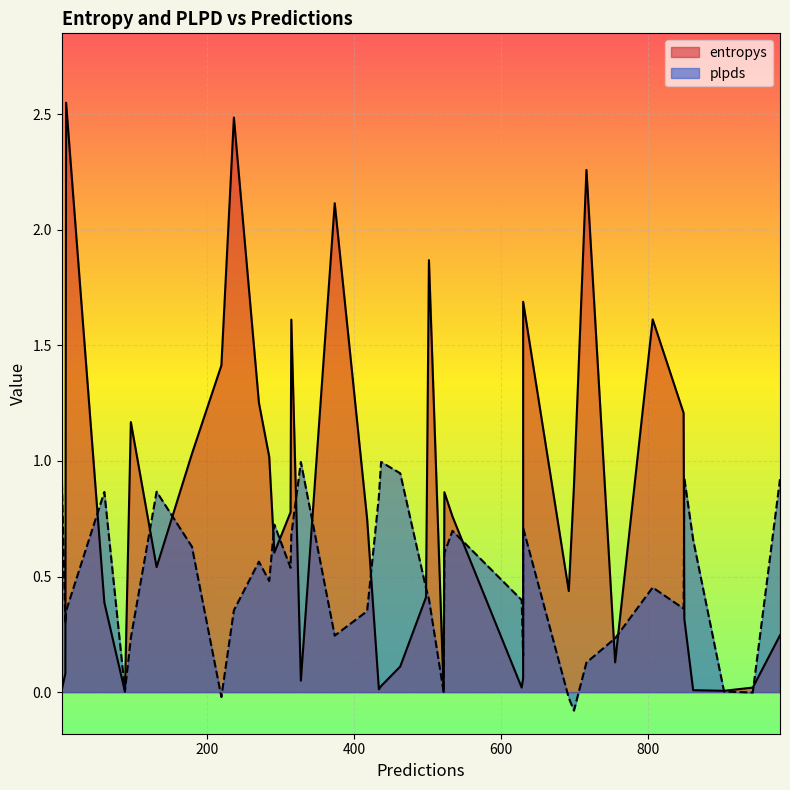

The plpds series shows 0.6 at 14. True or false?

False